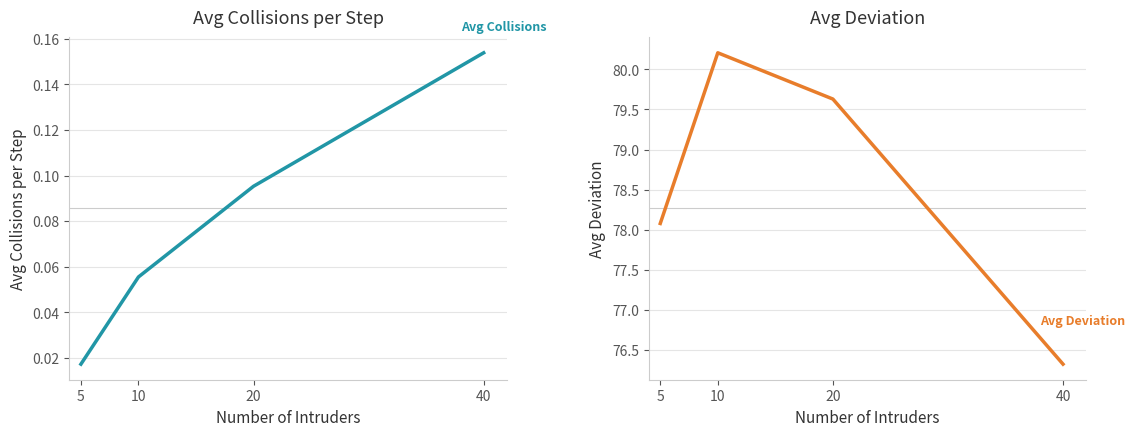

Which series has the largest range (max minus min)?

Avg Deviation